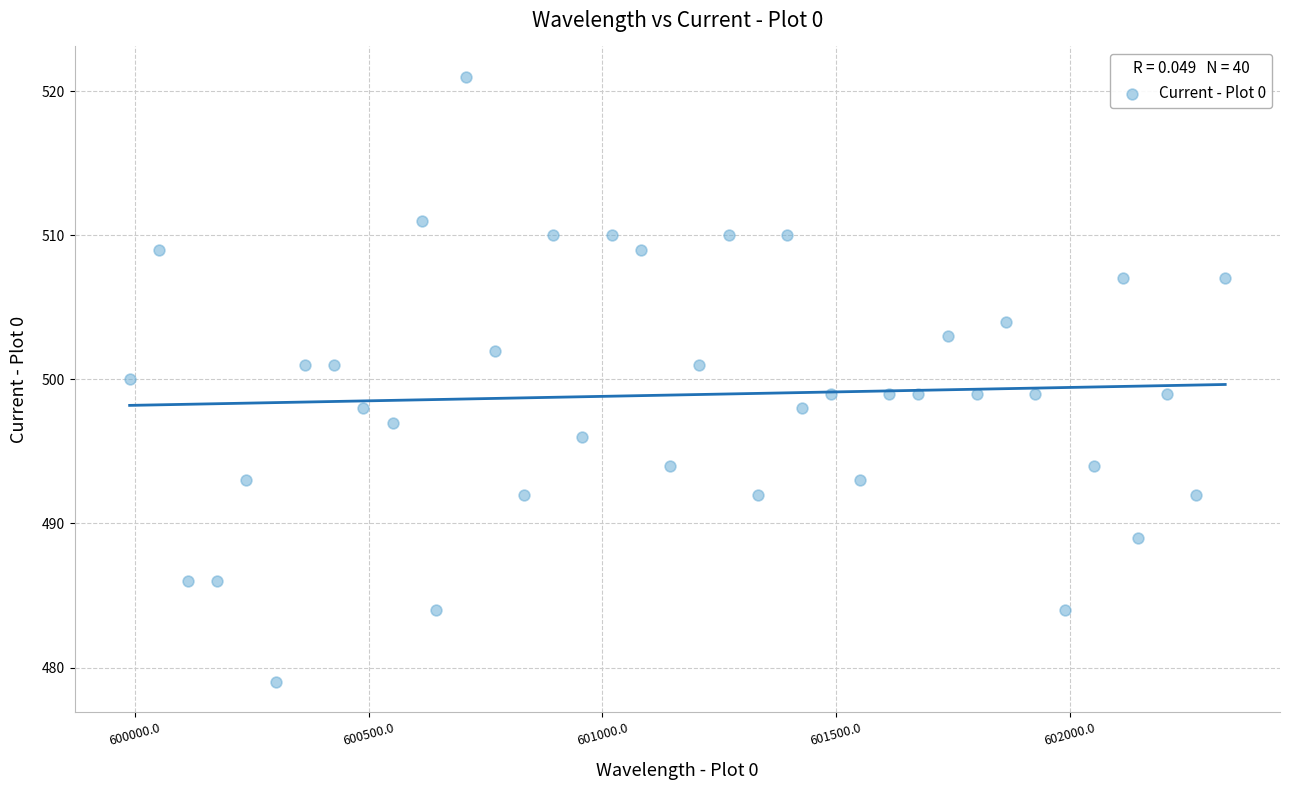

What is the range of Y values (max minus min)?

42